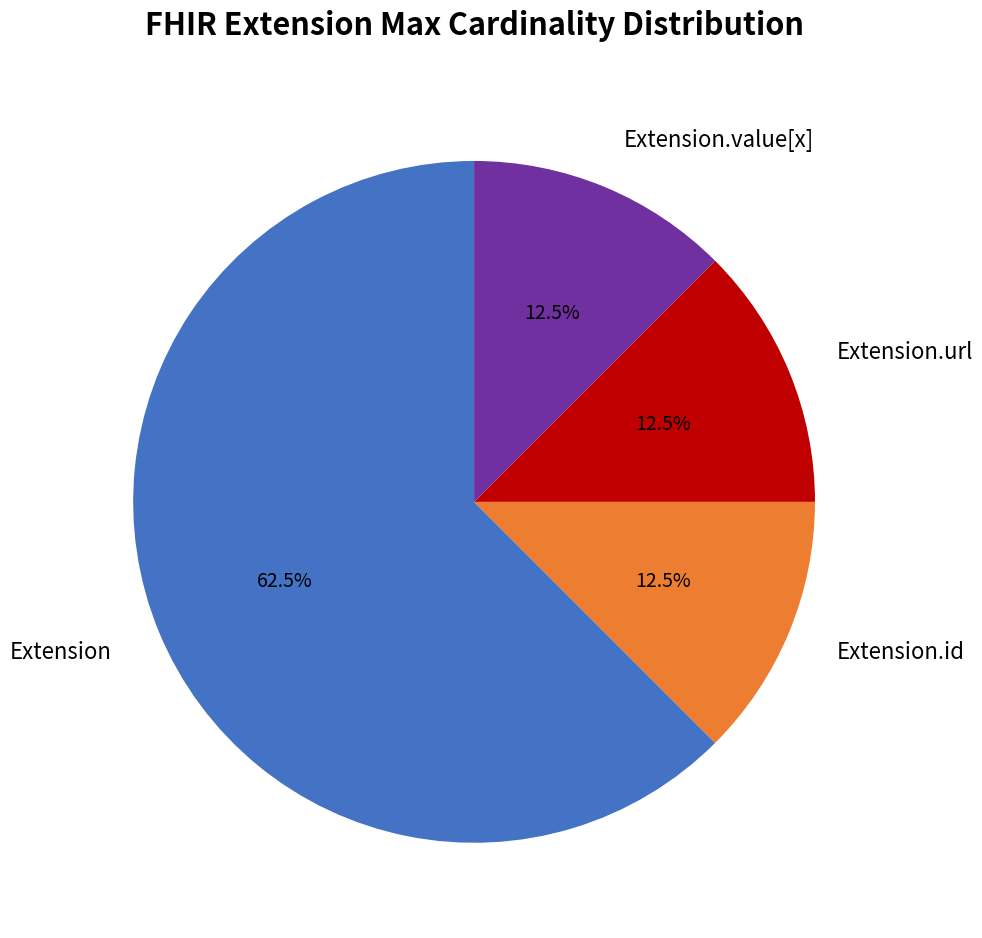

How many segments does this pie chart have?

4